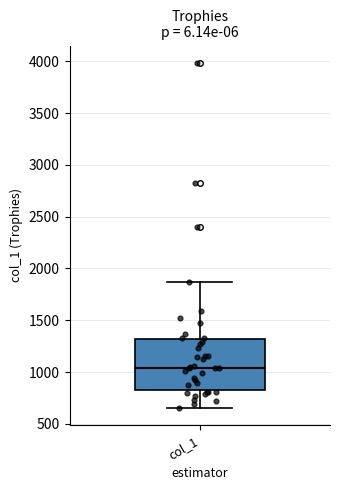

Where is the lower edge of the box for col_1 on the y-axis? The values are not printed on the chart, so give them approximately, as read against the axis.

850